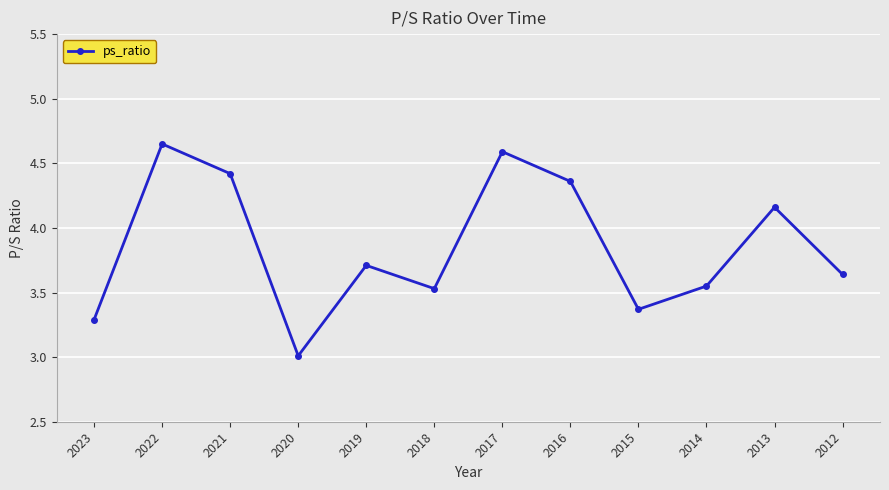

At which category does the chart reach its minimum across all series?

2020